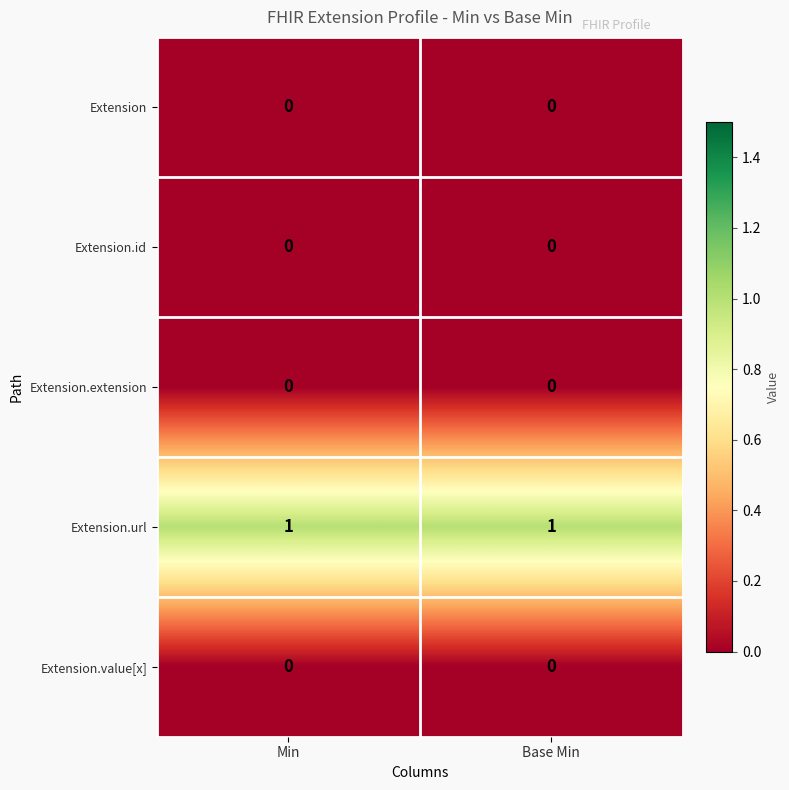

Is the value of Extension.url at Base Min greater than the value of Extension at Min?

Yes